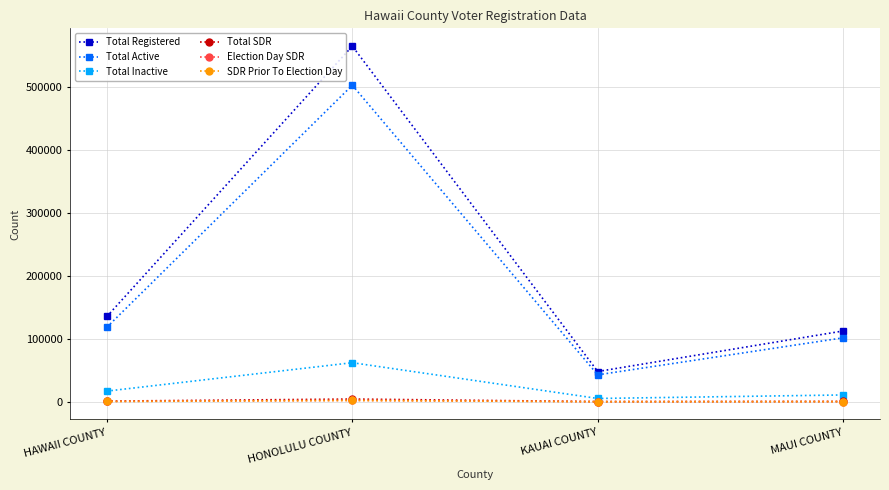

The Total Active series shows 42841 at KAUAI COUNTY. True or false?

True